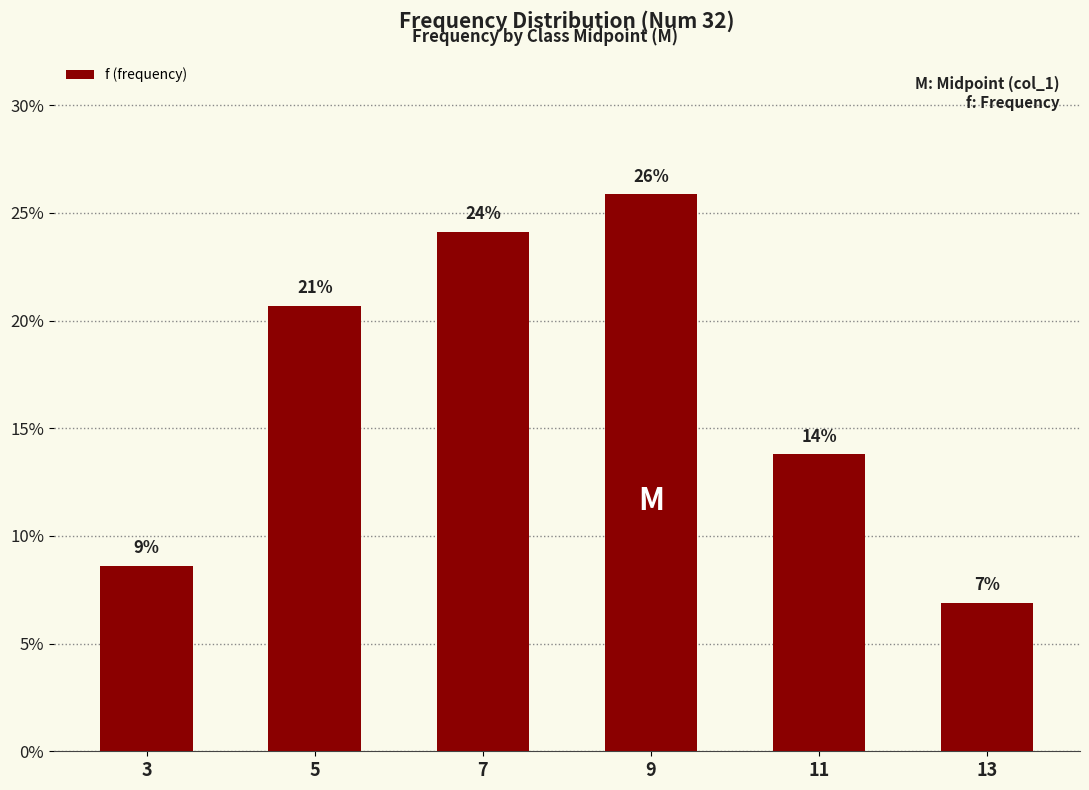

The value at 13 is 6.9. True or false?

True